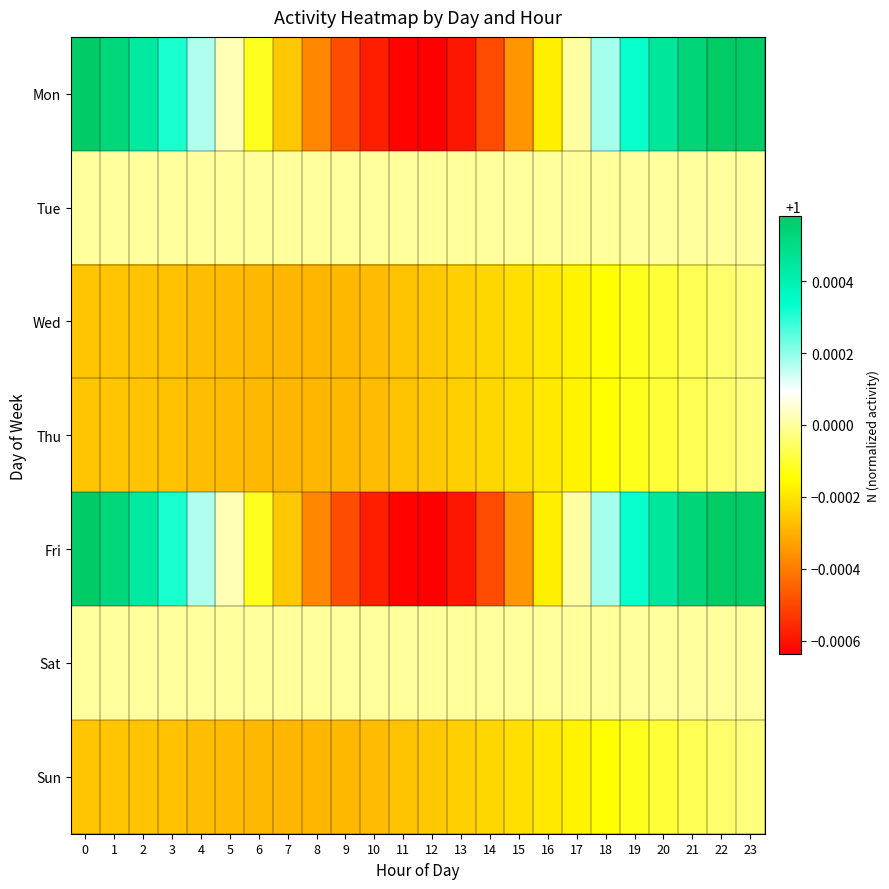

Reading left to right, list all the values displayed in this chart.

Mon: 0=1.0	1=1.0	2=1.0	3=1.0	4=1.0	5=1.0	6=1.0	7=1.0	8=1.0	9=1.0	10=1.0	11=1.0	12=1.0	13=1.0	14=1.0	15=1.0	16=1.0	17=1.0	18=1.0	19=1.0	20=1.0	21=1.0	22=1.0	23=1.0
Tue: 0=1.0	1=1.0	2=1.0	3=1.0	4=1.0	5=1.0	6=1.0	7=1.0	8=1.0	9=1.0	10=1.0	11=1.0	12=1.0	13=1.0	14=1.0	15=1.0	16=1.0	17=1.0	18=1.0	19=1.0	20=1.0	21=1.0	22=1.0	23=1.0
Wed: 0=1.0	1=1.0	2=1.0	3=1.0	4=1.0	5=1.0	6=1.0	7=1.0	8=1.0	9=1.0	10=1.0	11=1.0	12=1.0	13=1.0	14=1.0	15=1.0	16=1.0	17=1.0	18=1.0	19=1.0	20=1.0	21=1.0	22=1.0	23=1.0
Thu: 0=1.0	1=1.0	2=1.0	3=1.0	4=1.0	5=1.0	6=1.0	7=1.0	8=1.0	9=1.0	10=1.0	11=1.0	12=1.0	13=1.0	14=1.0	15=1.0	16=1.0	17=1.0	18=1.0	19=1.0	20=1.0	21=1.0	22=1.0	23=1.0
Fri: 0=1.0	1=1.0	2=1.0	3=1.0	4=1.0	5=1.0	6=1.0	7=1.0	8=1.0	9=1.0	10=1.0	11=1.0	12=1.0	13=1.0	14=1.0	15=1.0	16=1.0	17=1.0	18=1.0	19=1.0	20=1.0	21=1.0	22=1.0	23=1.0
Sat: 0=1.0	1=1.0	2=1.0	3=1.0	4=1.0	5=1.0	6=1.0	7=1.0	8=1.0	9=1.0	10=1.0	11=1.0	12=1.0	13=1.0	14=1.0	15=1.0	16=1.0	17=1.0	18=1.0	19=1.0	20=1.0	21=1.0	22=1.0	23=1.0
Sun: 0=1.0	1=1.0	2=1.0	3=1.0	4=1.0	5=1.0	6=1.0	7=1.0	8=1.0	9=1.0	10=1.0	11=1.0	12=1.0	13=1.0	14=1.0	15=1.0	16=1.0	17=1.0	18=1.0	19=1.0	20=1.0	21=1.0	22=1.0	23=1.0